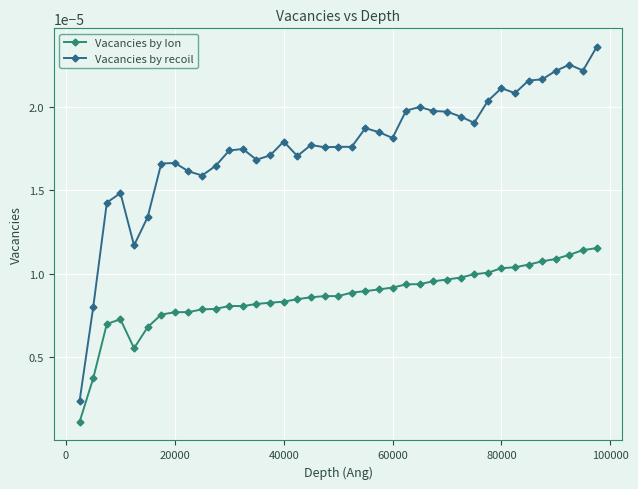

How many Vacancies by recoil values are between 0 and 1?

39